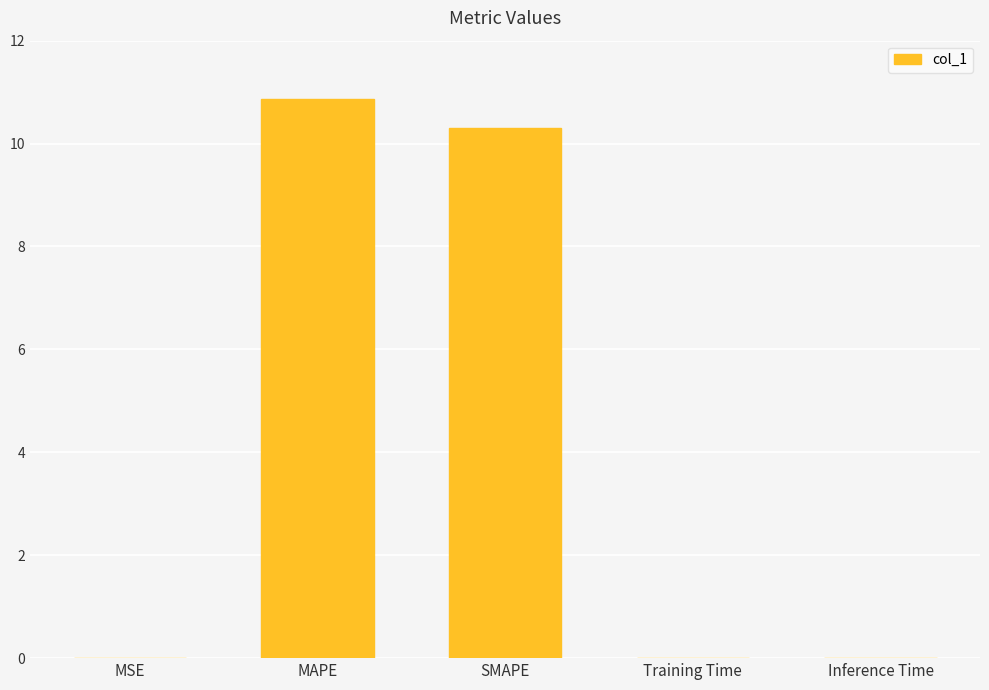

What is the ratio of the value at SMAPE to the value at MAPE?

0.9